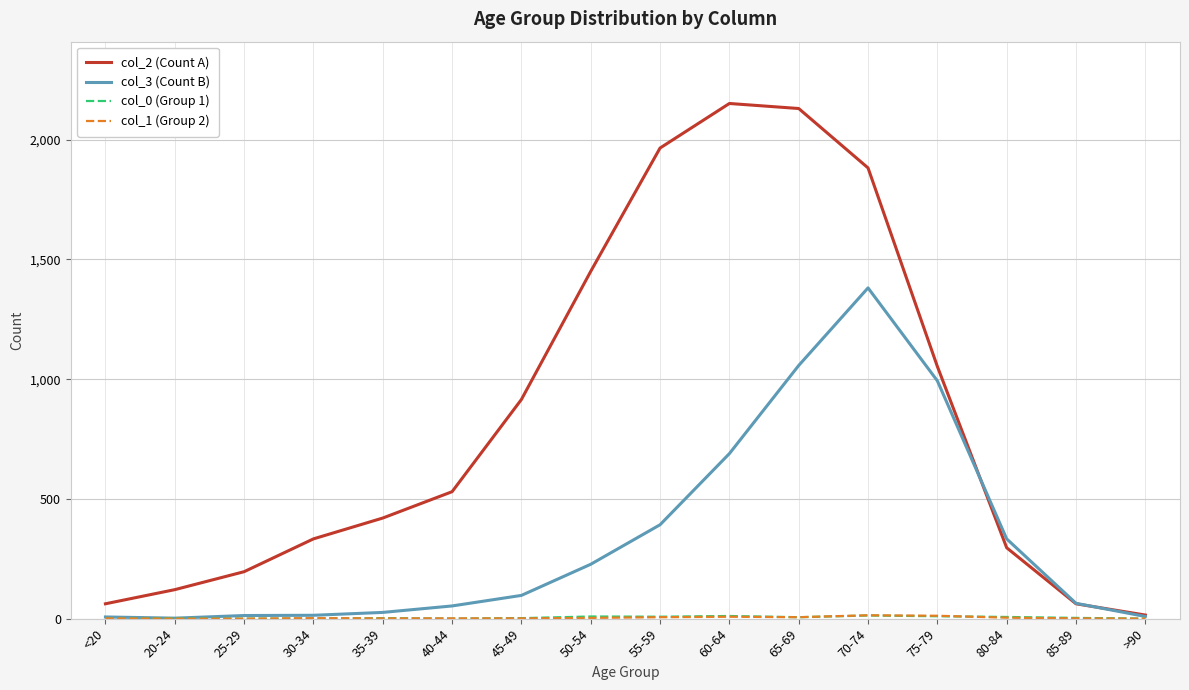

The col_3 (Count B) series shows 333 at 80-84. True or false?

True